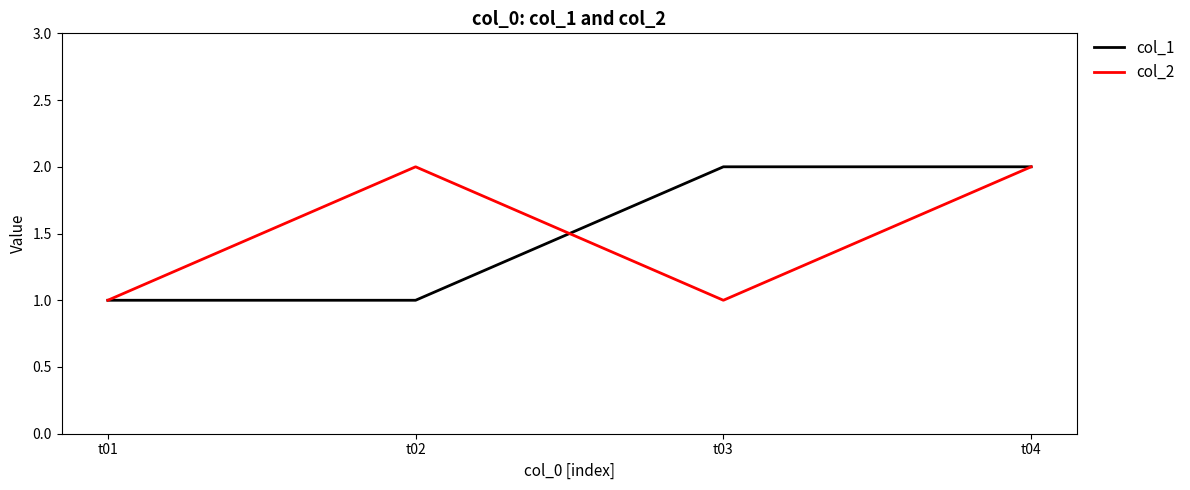

The value of col_1 at t02 is 1. True or false?

True